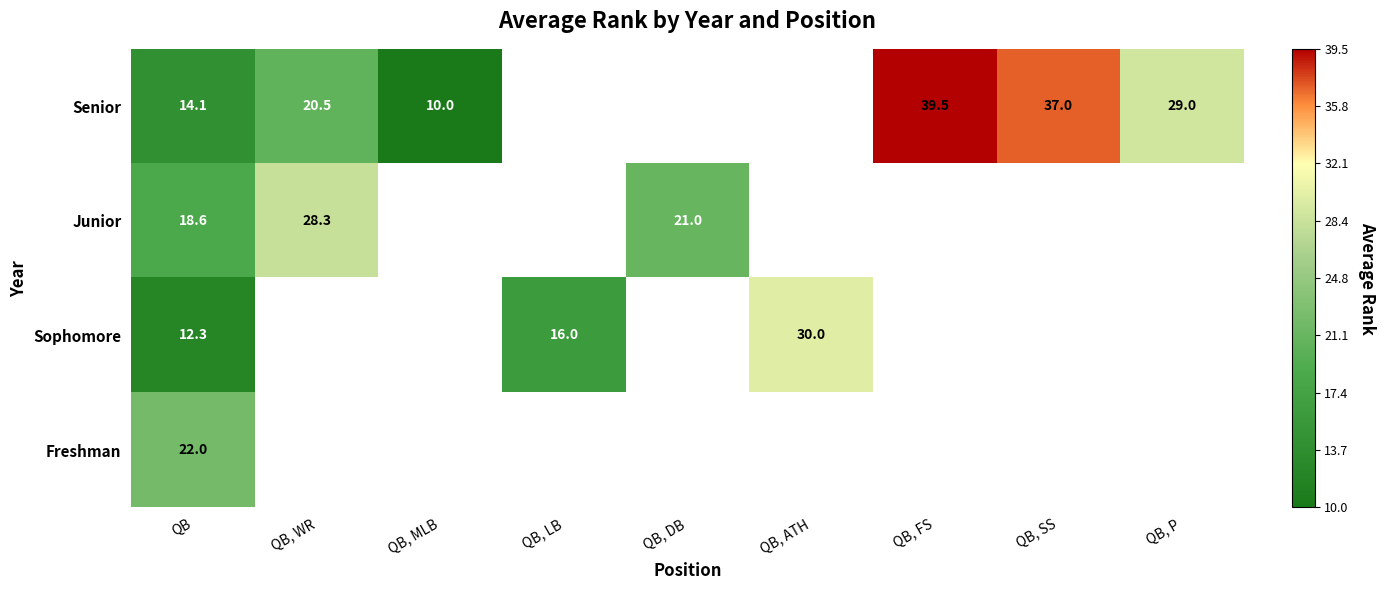

Rank the series at QB from highest to lowest value.

Freshman, Junior, Senior, Sophomore